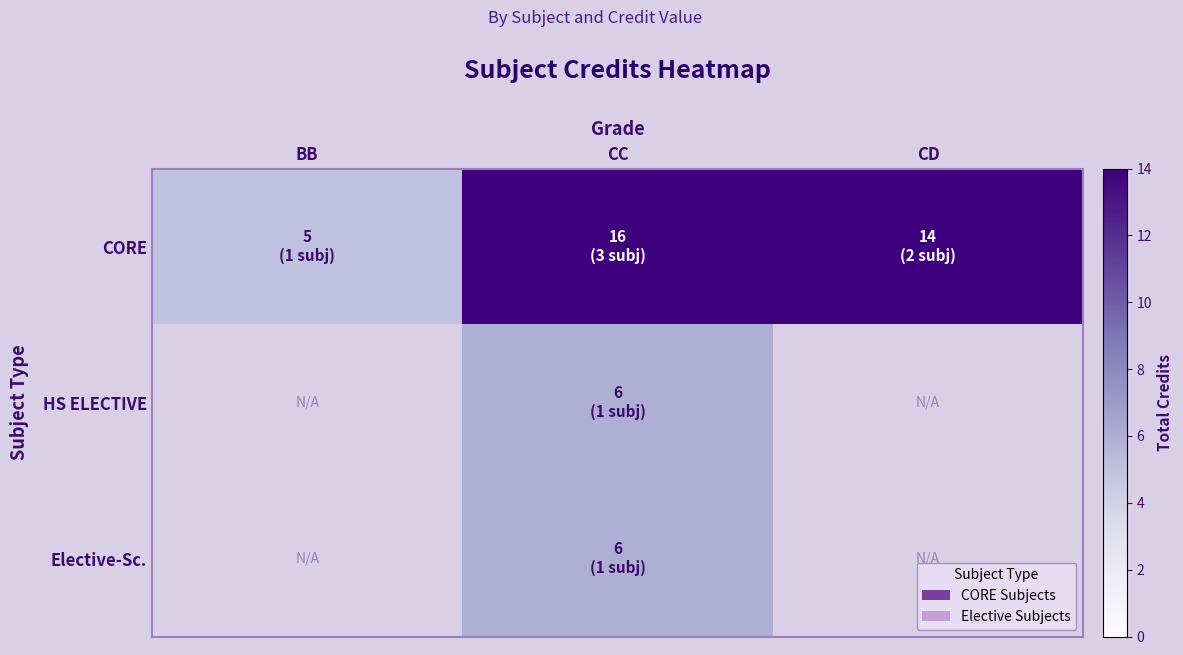

What is the average value of the CORE series?

11.7